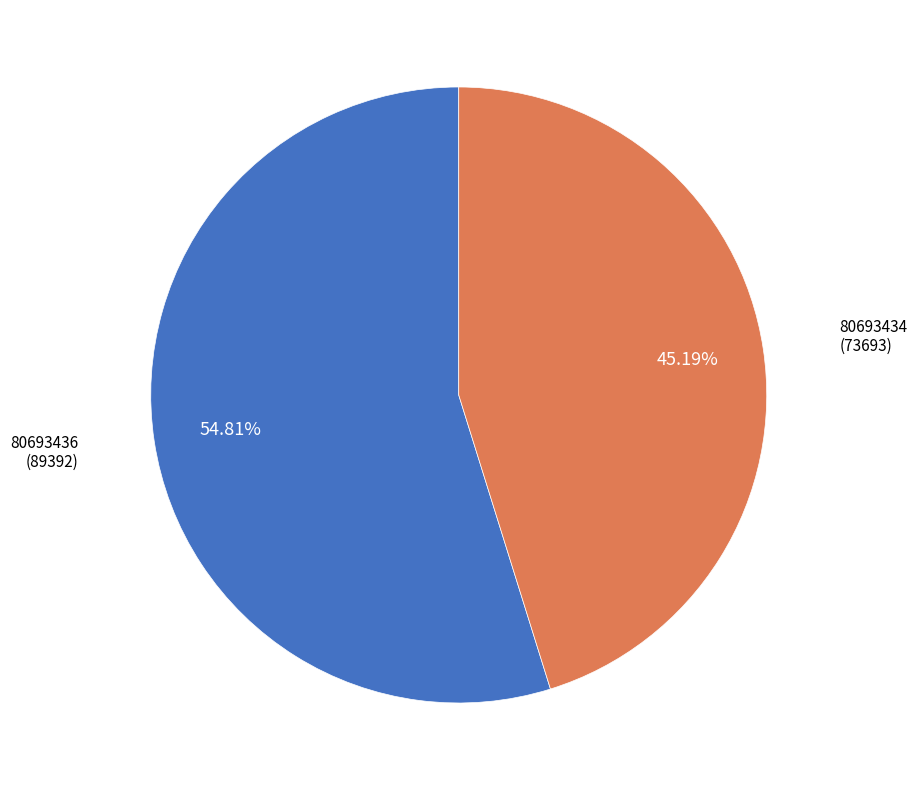

Is there a majority slice in this chart?

Yes